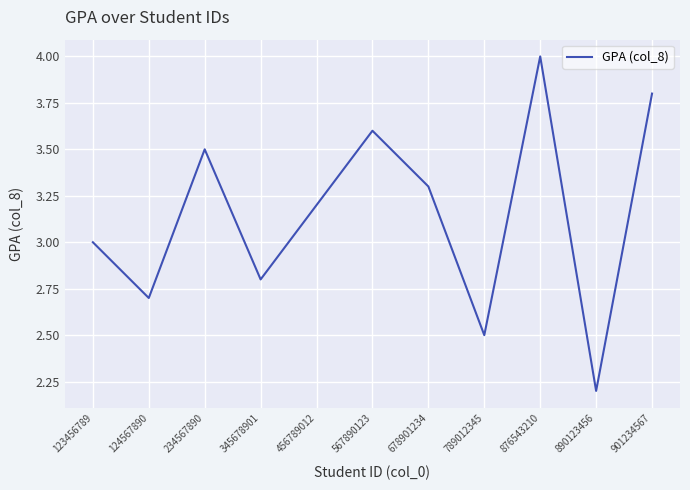

What is the minimum value shown in the chart?

2.2